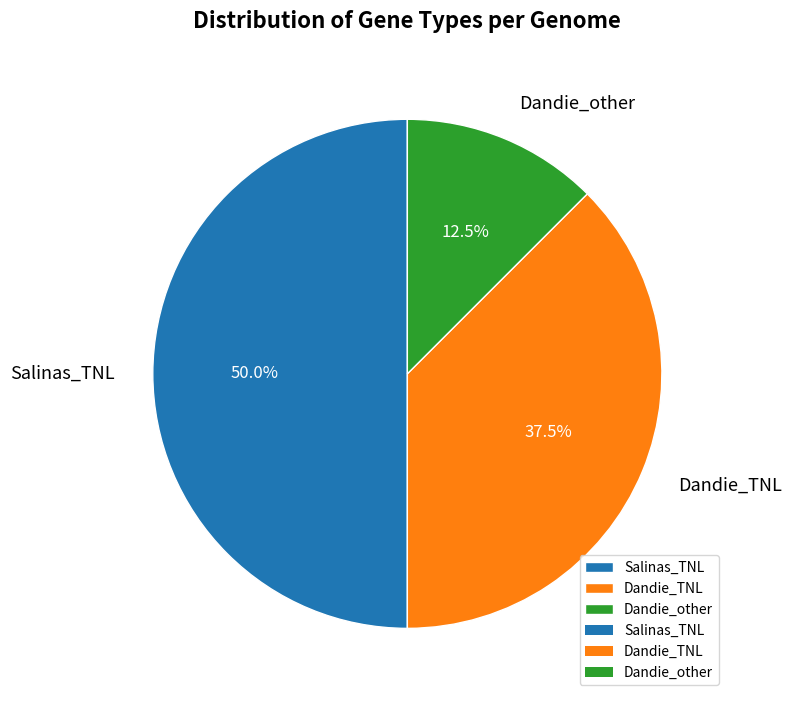

Is Dandie_TNL the majority of the pie?

No